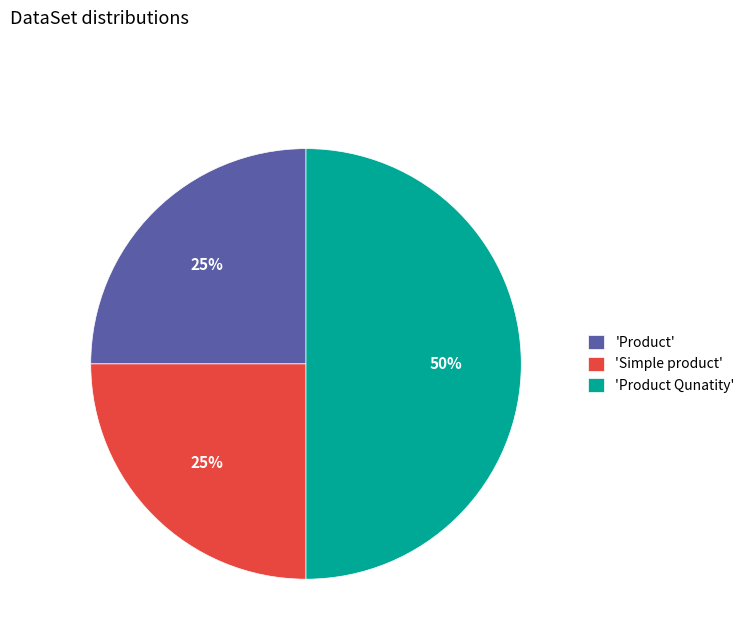

Do 'Product Qunatity' and 'Product' together represent more than half of the pie?

Yes